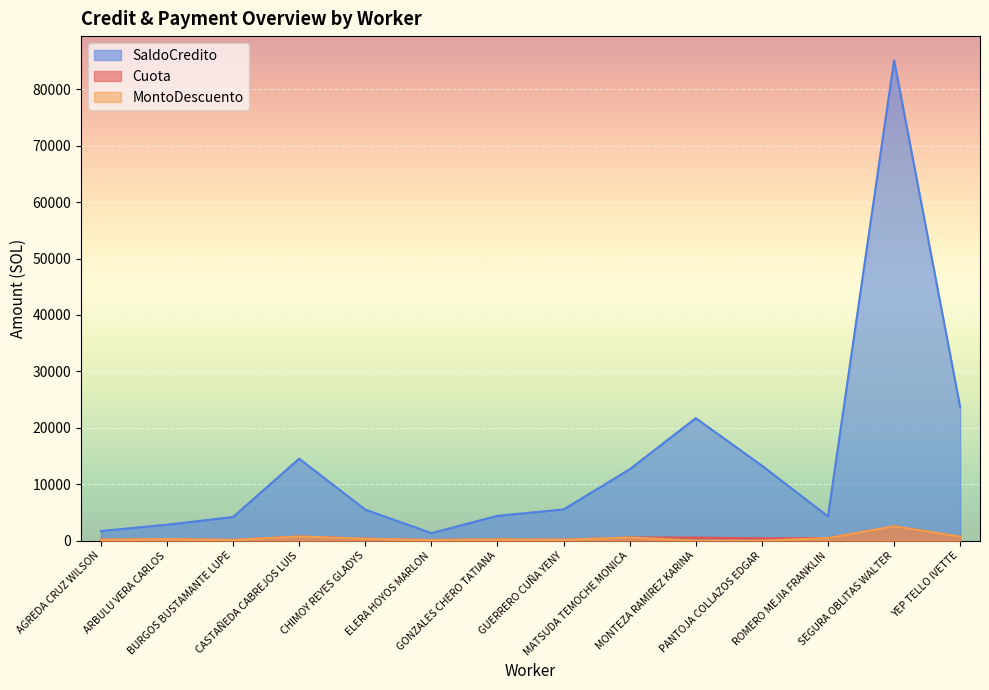

What is the difference between the maximum and minimum values in the MontoDescuento series?

2560.9